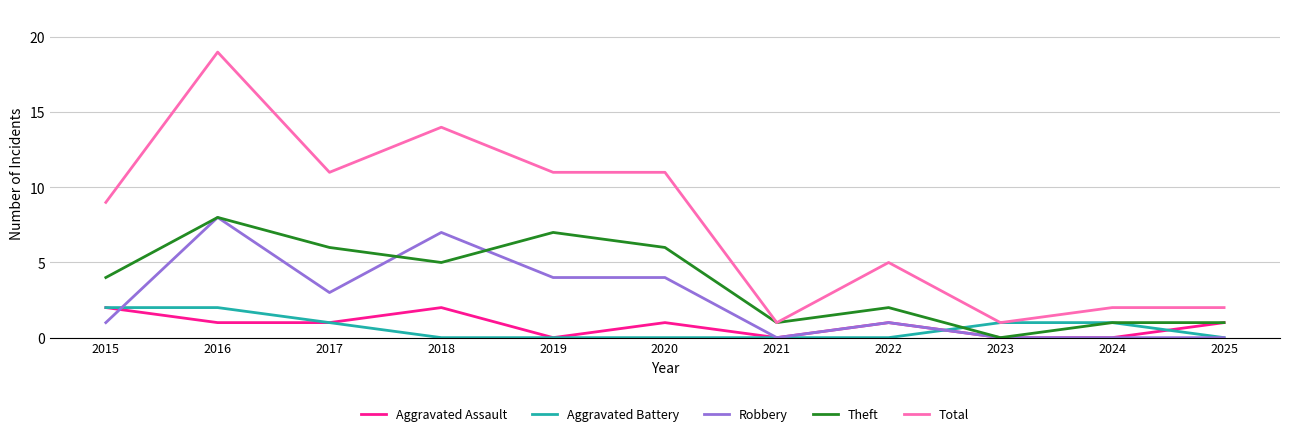

What is the difference between the Total values at 2015 and 2020?

2